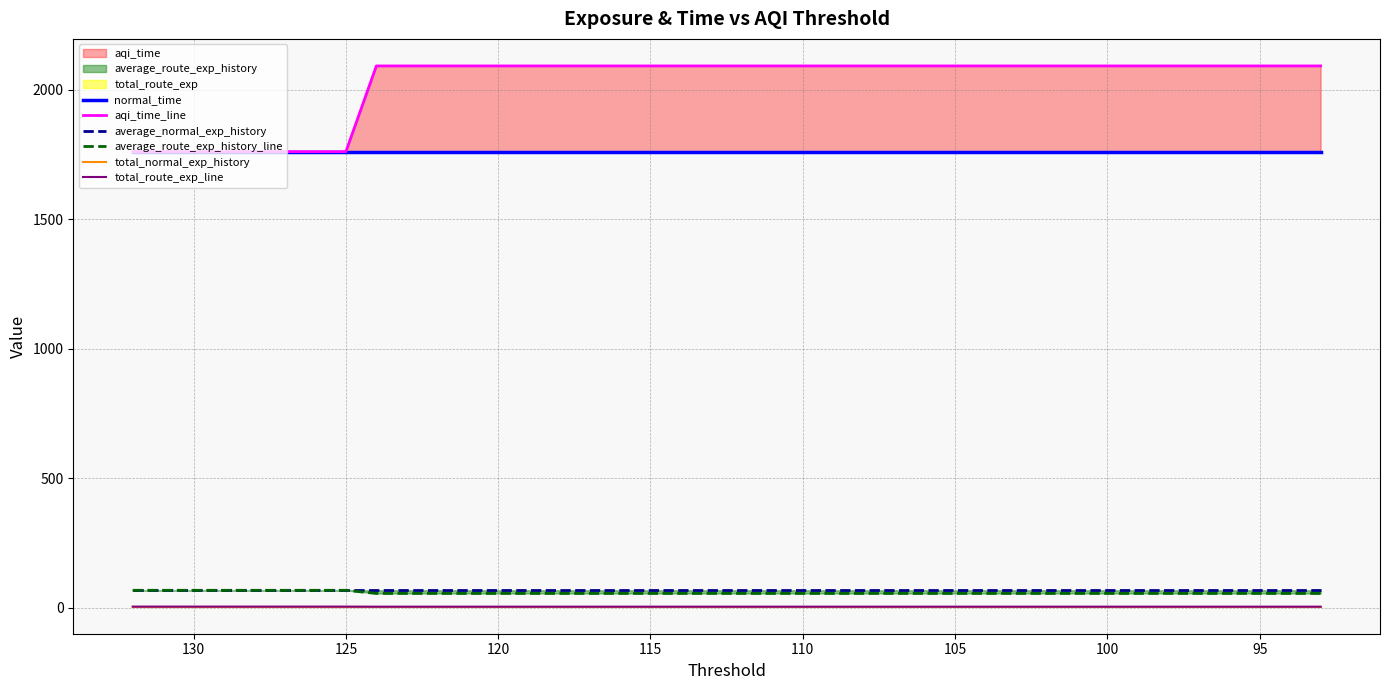

True or false: total_normal_exp_history and aqi_time_line cross at least once.

False